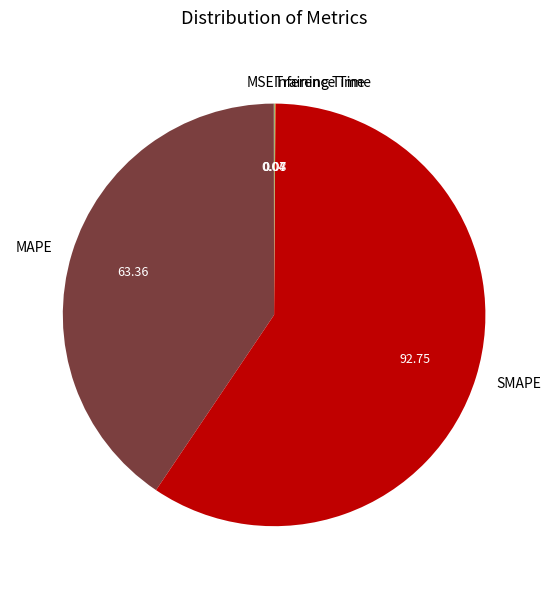

True or false: MAPE accounts for 41% of the total.

True